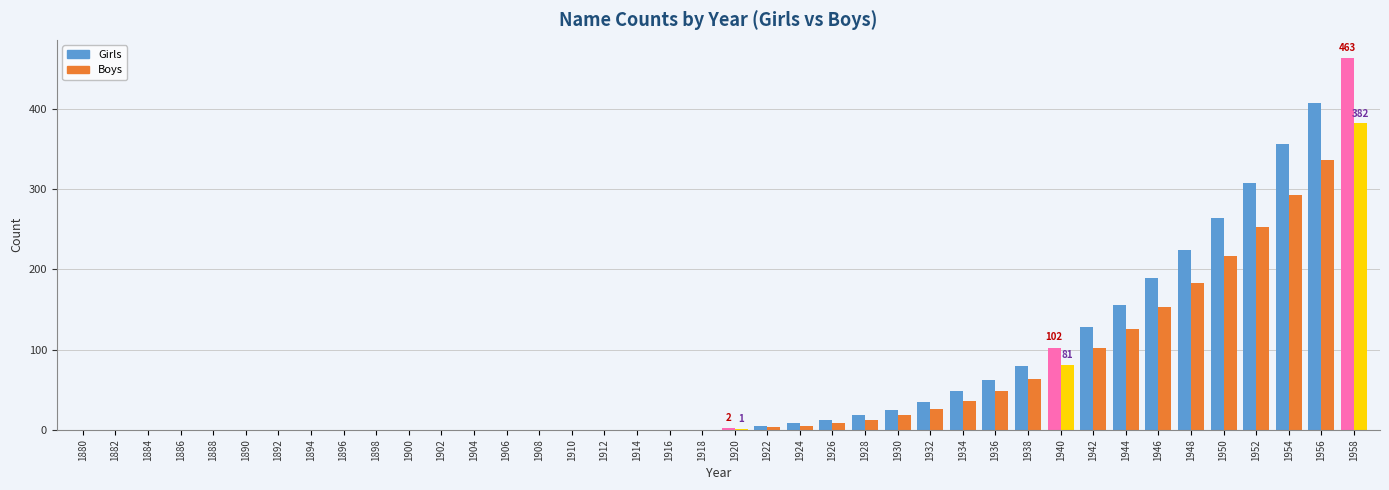

What is the sum of the Girls values at 1890 and 1920?

2